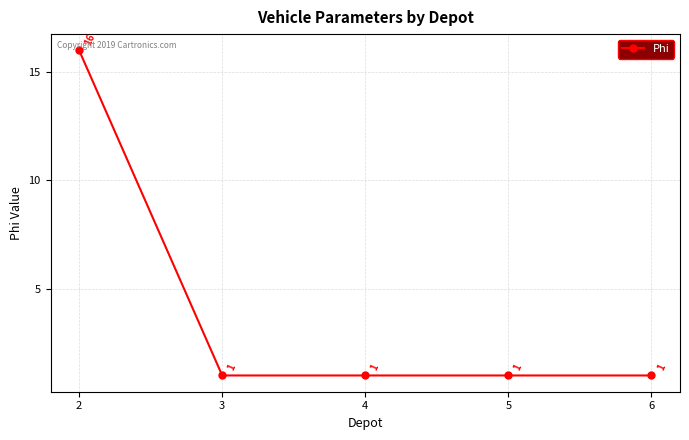

What is the difference between the maximum and second lowest values?

15